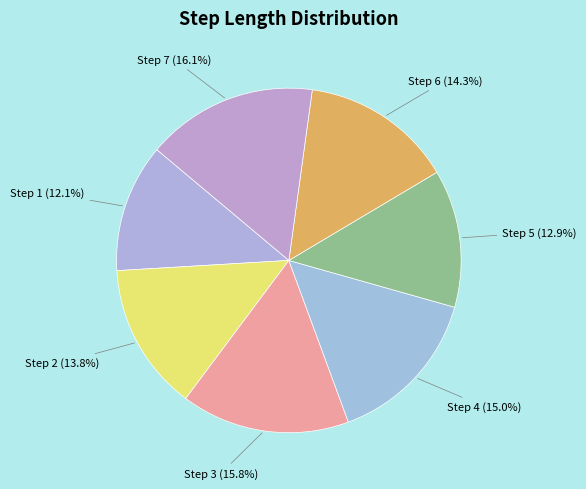

Between Step 4 and Step 7, which is larger?

Step 7